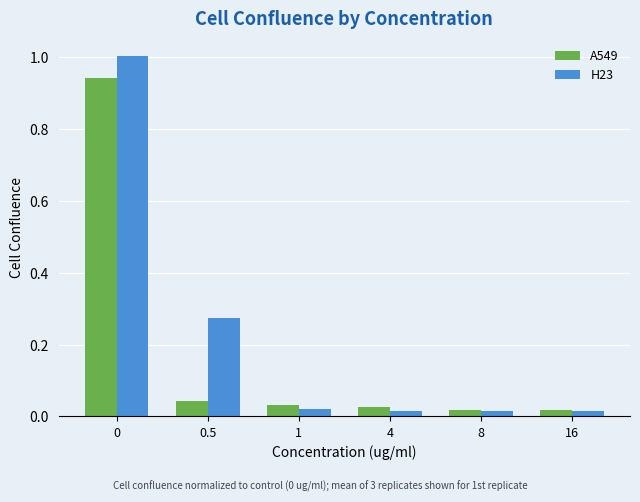

The value of H23 at 0.5 is 0.2. True or false?

False